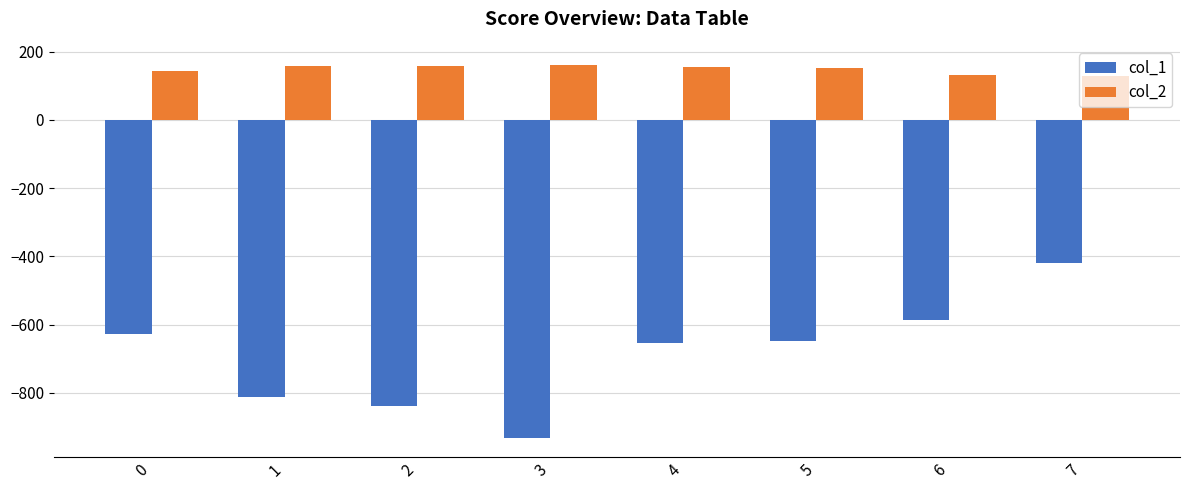

What is the sum of all col_1 values?

-5525.0